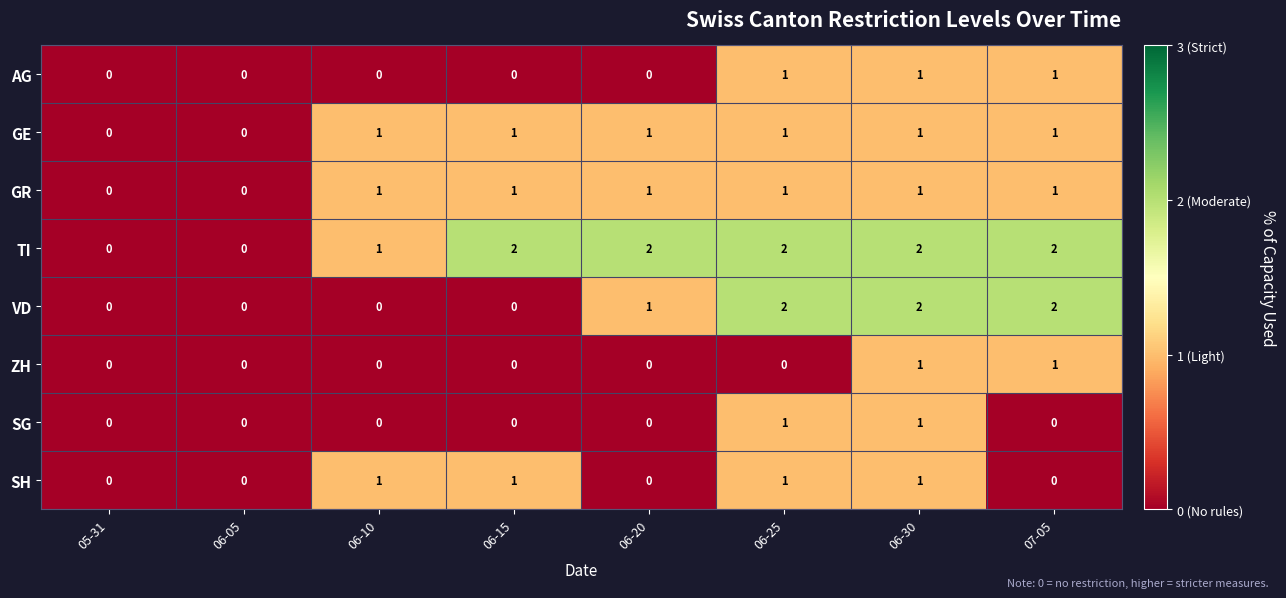

The value of GE at 05-31 is 0. True or false?

True